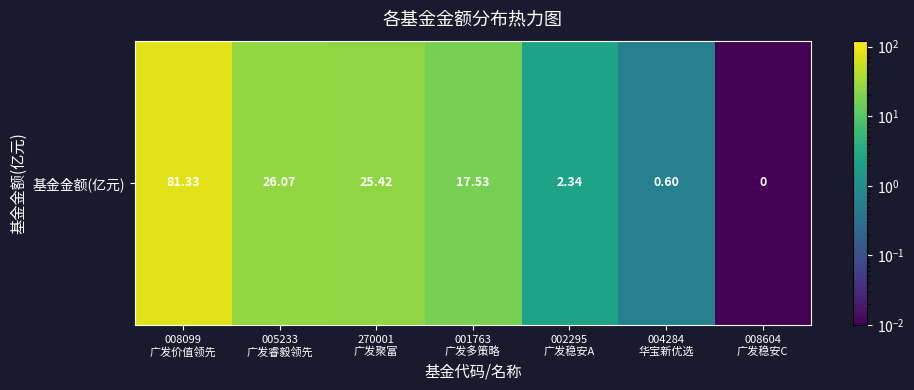

List the labels in order of value, largest first.

008099
广发价值领先, 005233
广发睿毅领先, 270001
广发聚富, 001763
广发多策略, 002295
广发稳安A, 004284
华宝新优选, 008604
广发稳安C